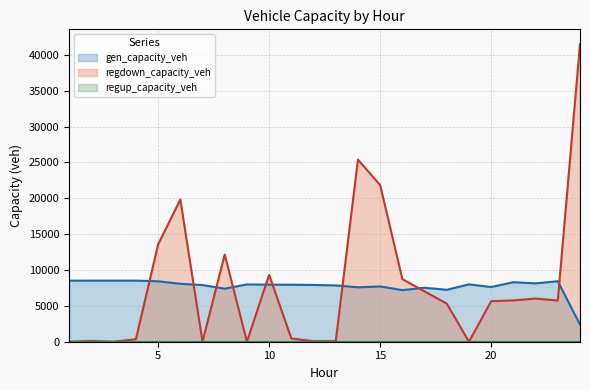

Rank the categories by regdown_capacity_veh value from highest to lowest.

24, 14, 15, 6, 5, 8, 10, 16, 17, 22, 21, 23, 20, 18, 11, 4, 2, 13, 12, 1, 3, 7, 9, 19